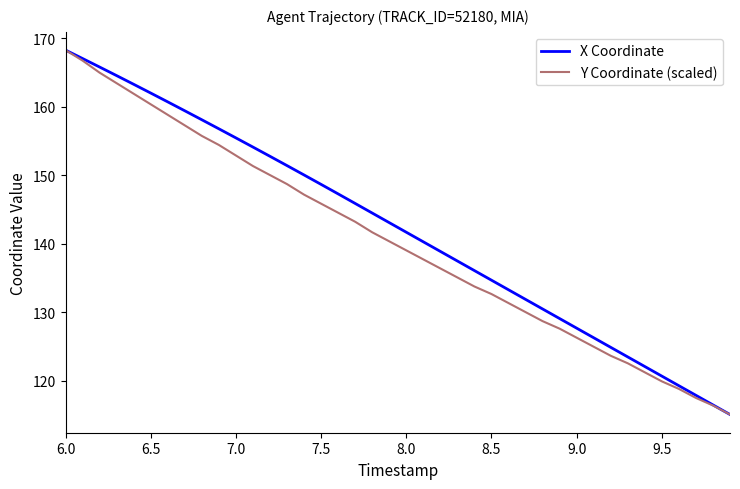

What is the smallest value displayed?

115.1